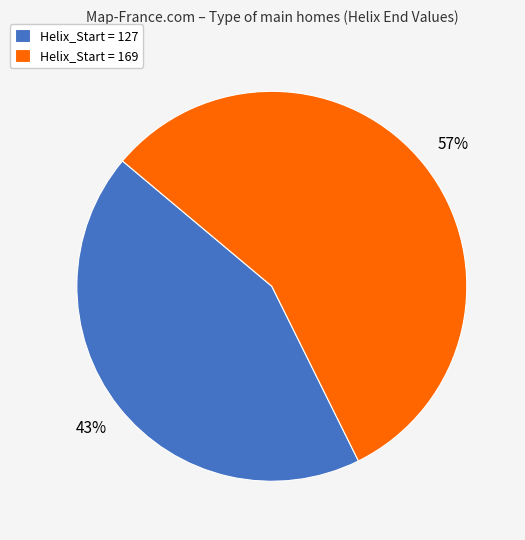

To the nearest percent, what is the average slice percentage?

50%